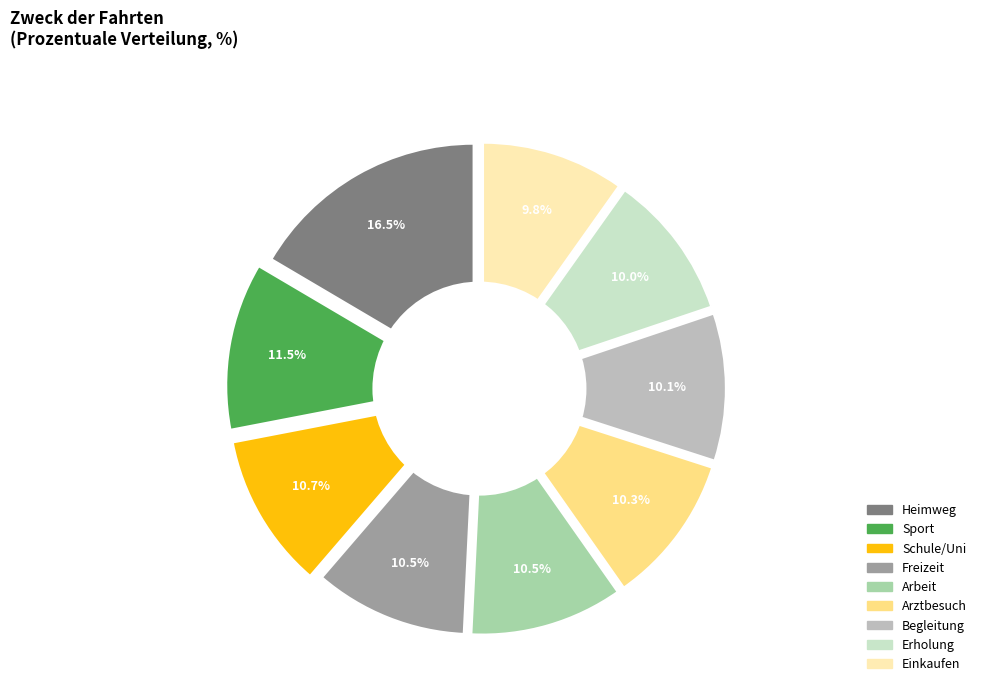

What is the ratio of the value at Sport to the value at Freizeit?

1.1